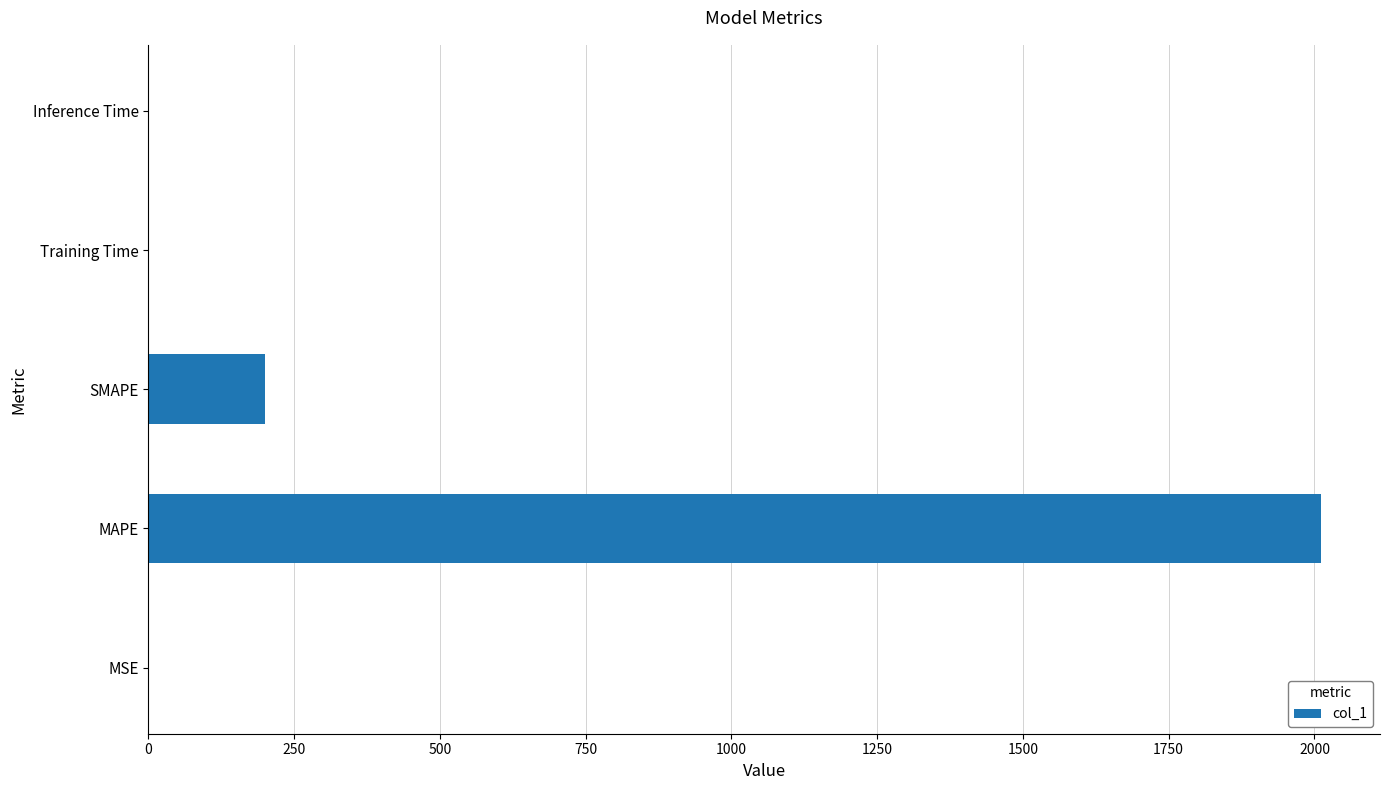

What is the sum of all values?

2212.8